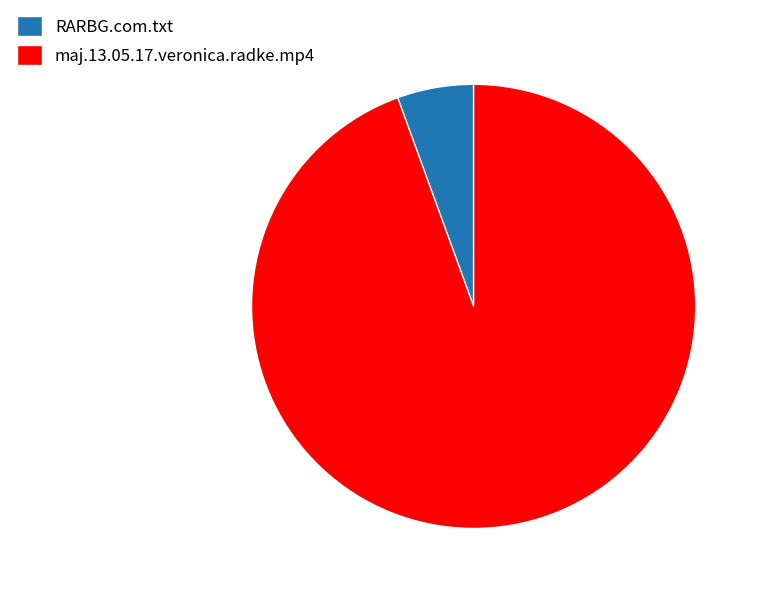

Is there a majority slice in this chart?

Yes